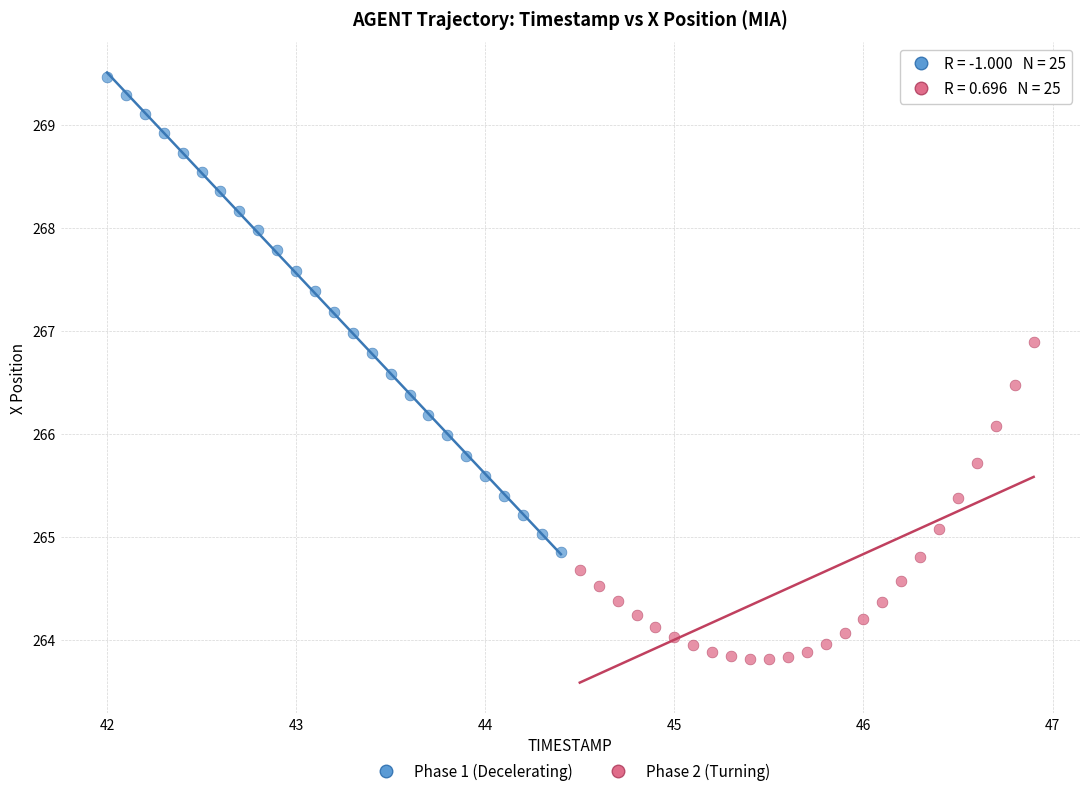

Which series reaches the maximum Y coordinate?

Phase 1 (Decelerating)